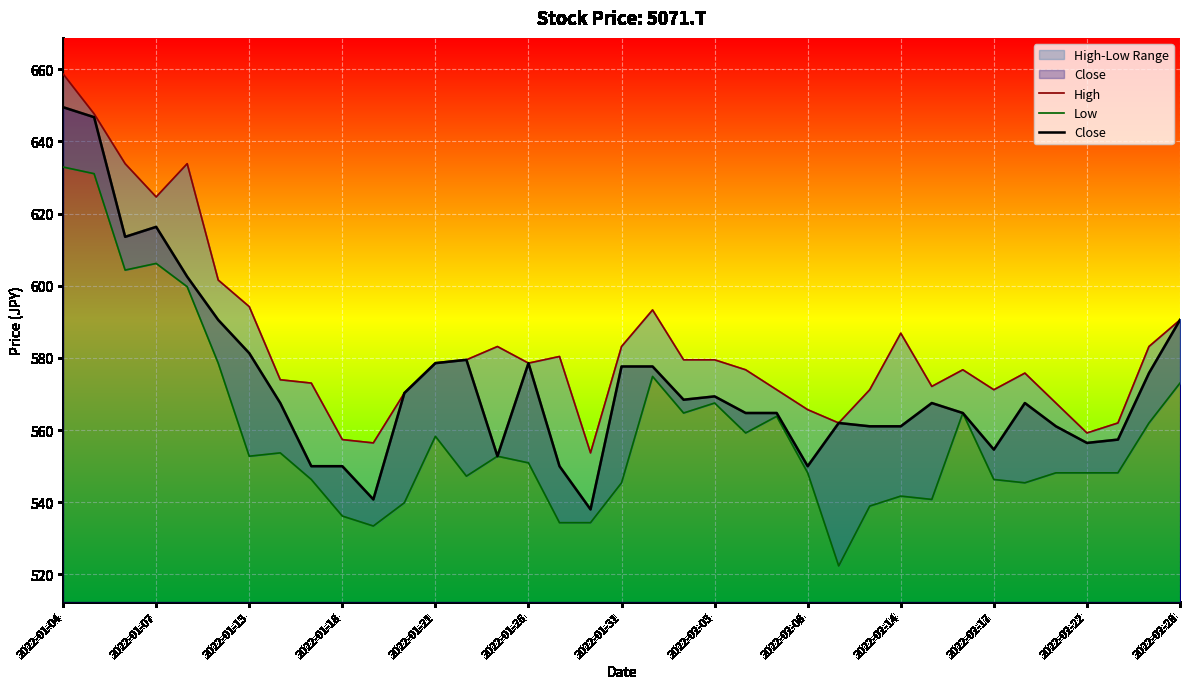

At which category is the sum across all series the highest?

2022-01-04